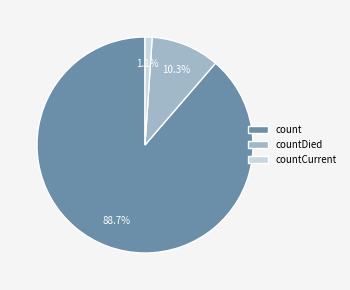

Between countCurrent and countDied, which is larger?

countDied